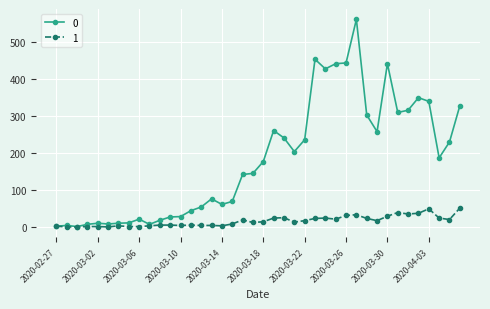

How many lines are shown in the chart?

2